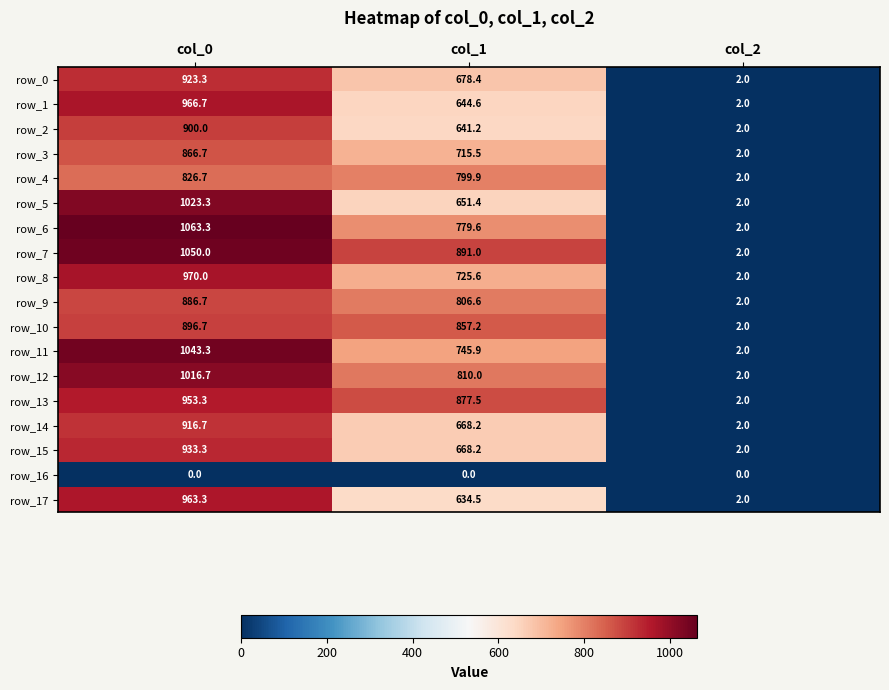

The row_5 series shows 2.0 at col_2. True or false?

True